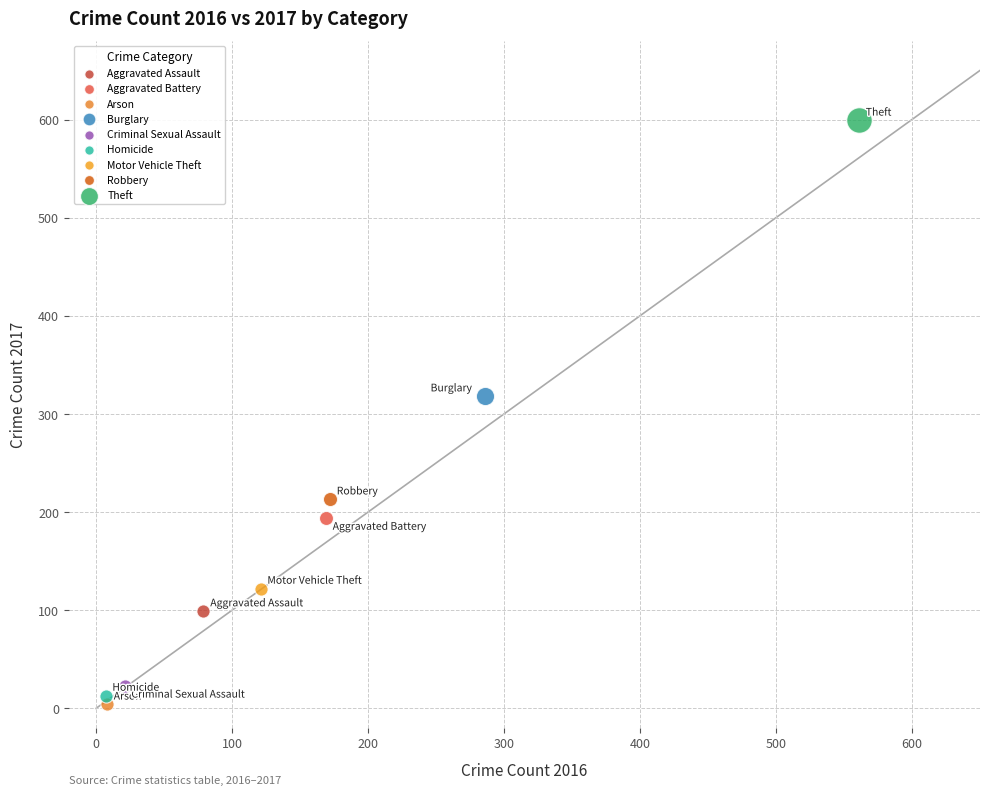

What are all the series names shown in the legend?

Aggravated Assault, Aggravated Battery, Arson, Burglary, Criminal Sexual Assault, Homicide, Motor Vehicle Theft, Robbery, Theft